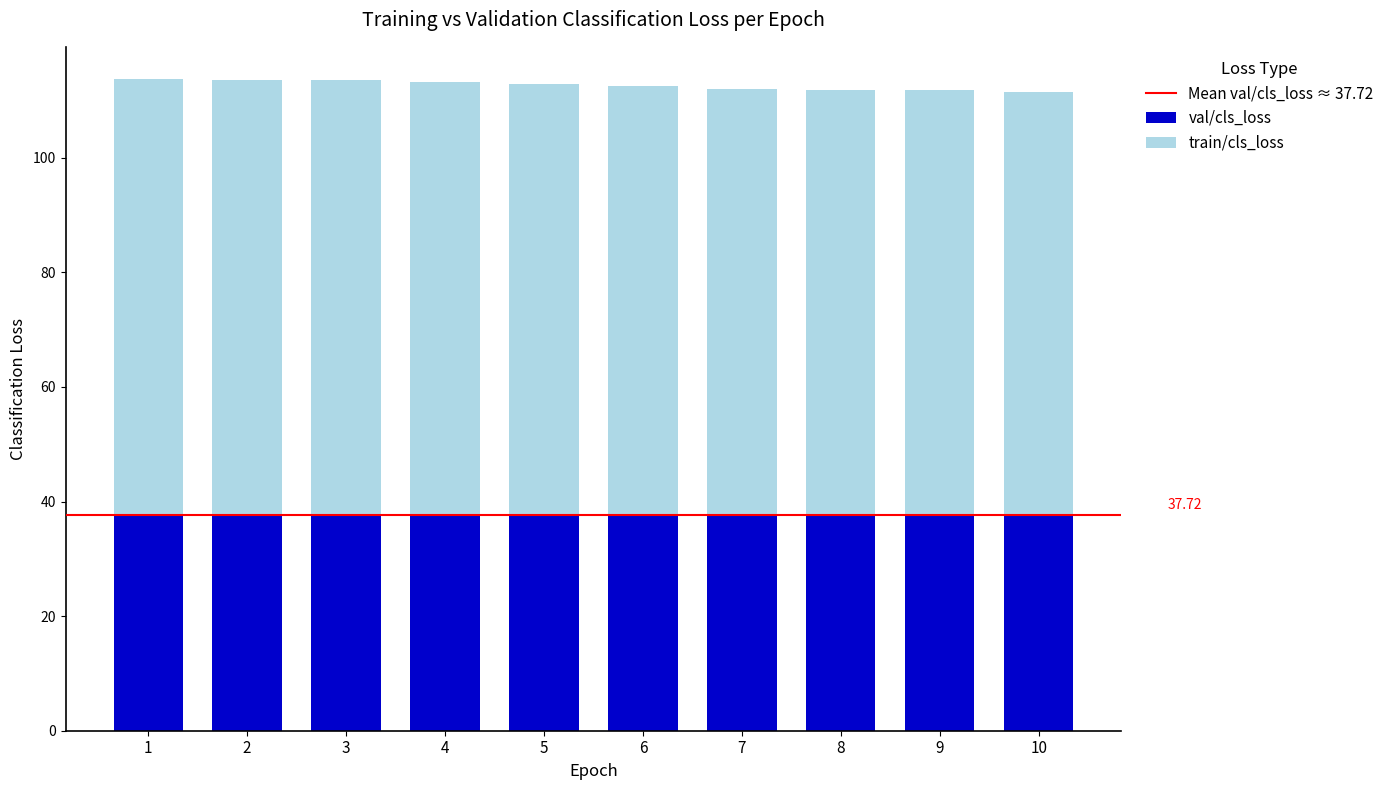

What is the average value of the val/cls_loss series?

37.7